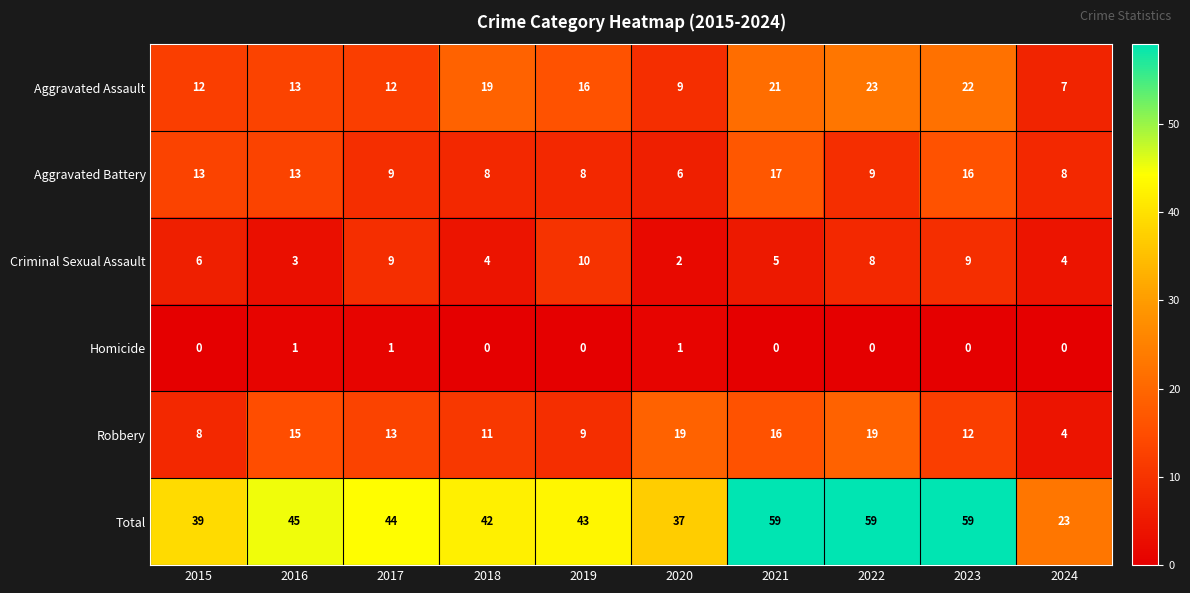

What is the average value of the Robbery series?

13